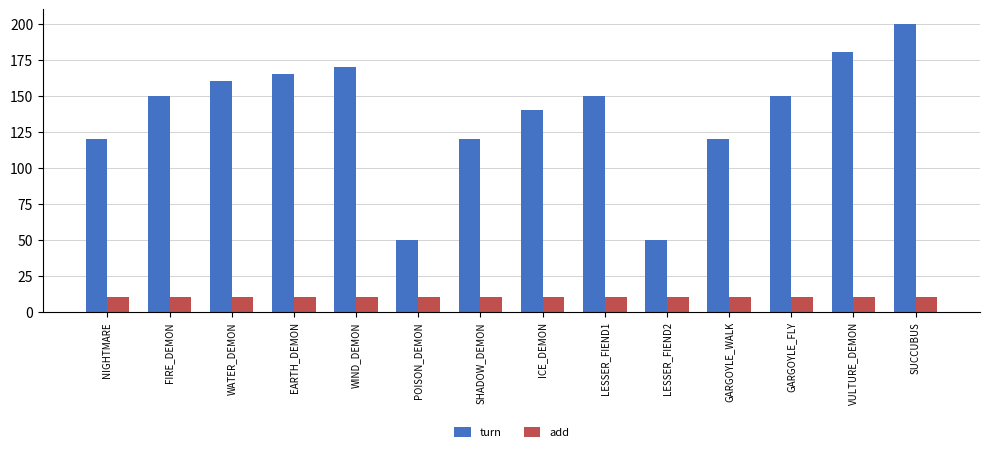

Reading left to right, transcribe all the data shown in this chart.

turn: 120	150	160	165	170	50	120	140	150	50	120	150	180	200
add: 10	10	10	10	10	10	10	10	10	10	10	10	10	10